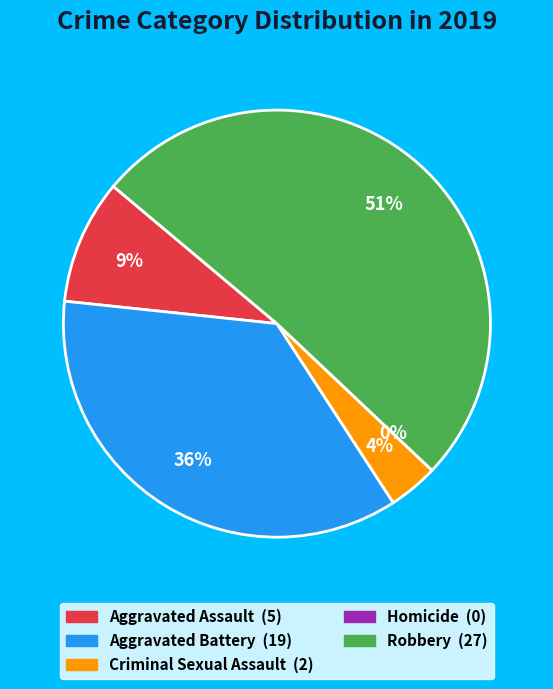

Which category accounts for the majority?

Robbery